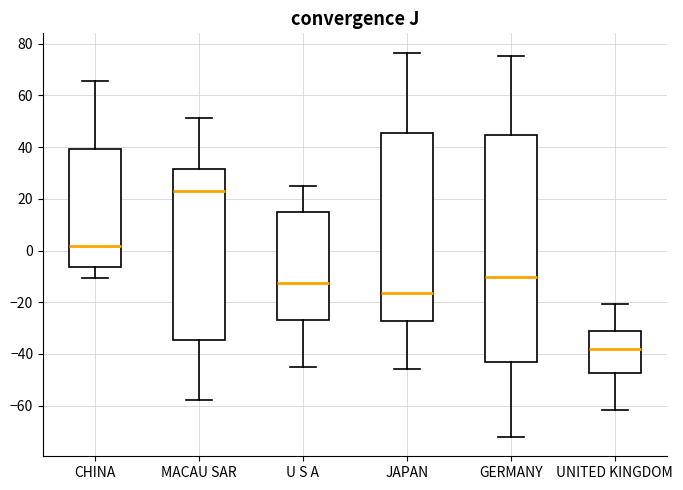

Which box's median line is the lowest?

UNITED KINGDOM